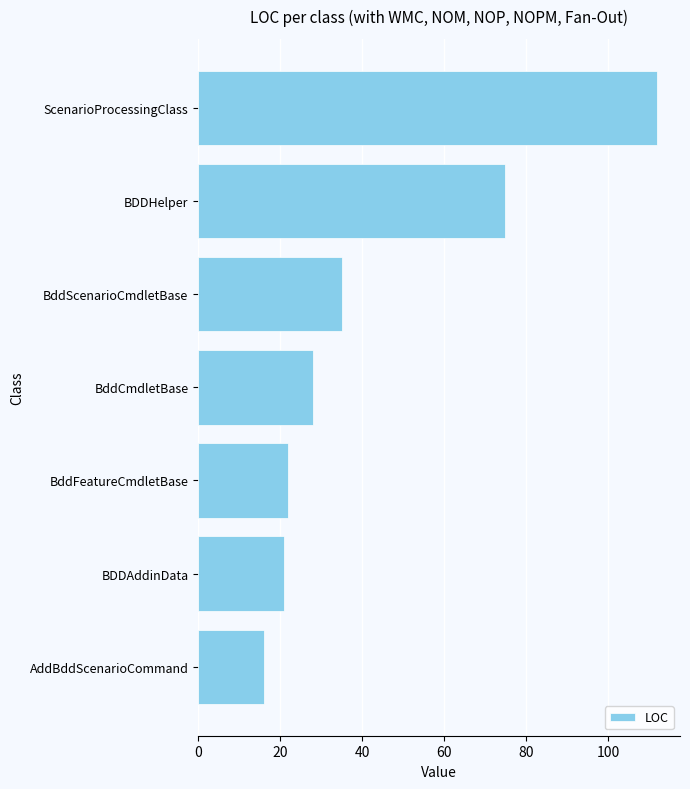

What is the average value?

44